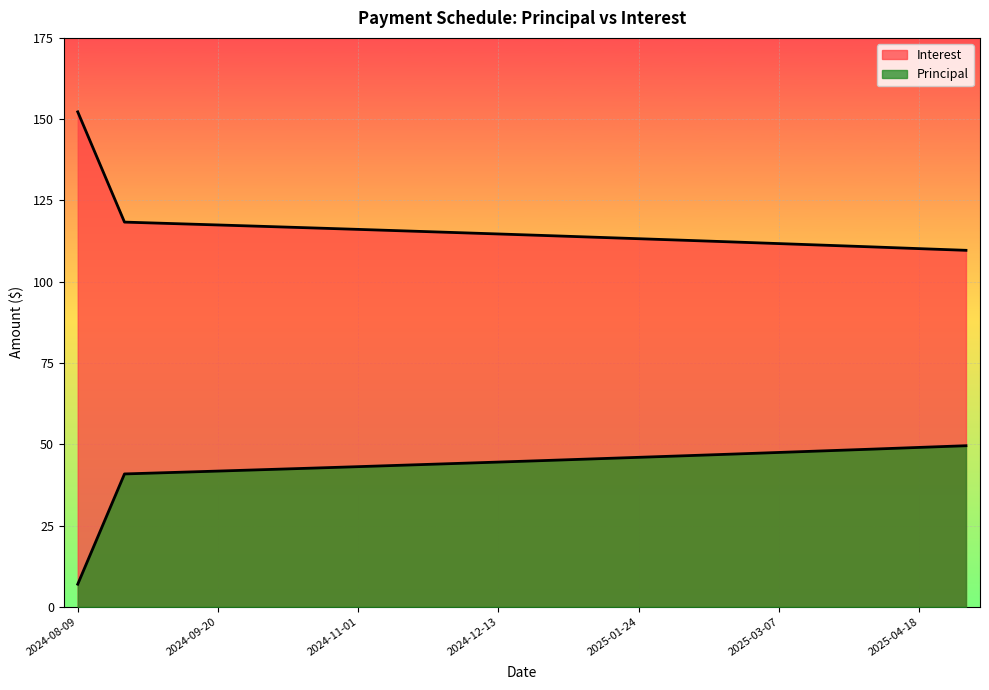

True or false: Principal has more than 2 interior local peaks.

False